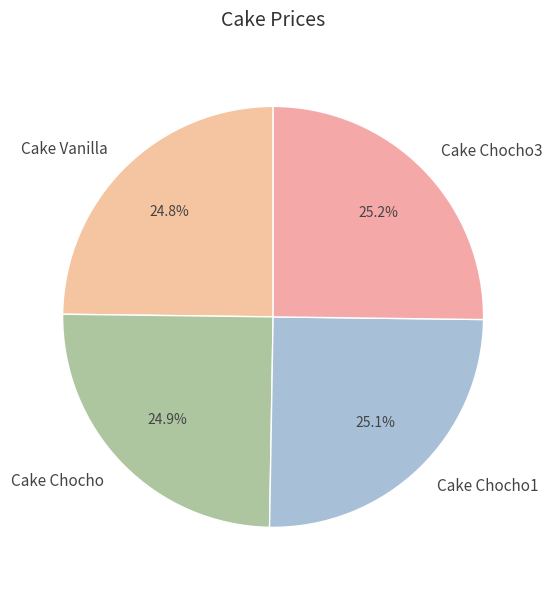

What percentage is NOT represented by Cake Chocho3?

74.8%